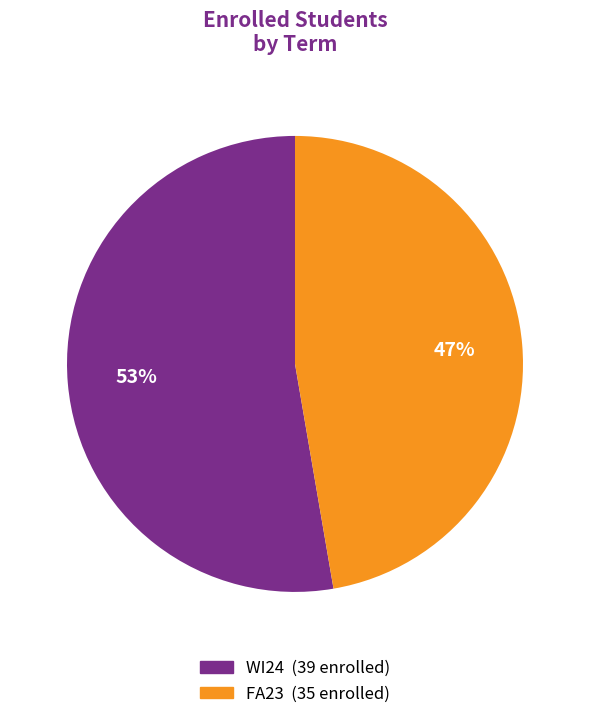

Between FA23 and WI24, which is larger?

WI24